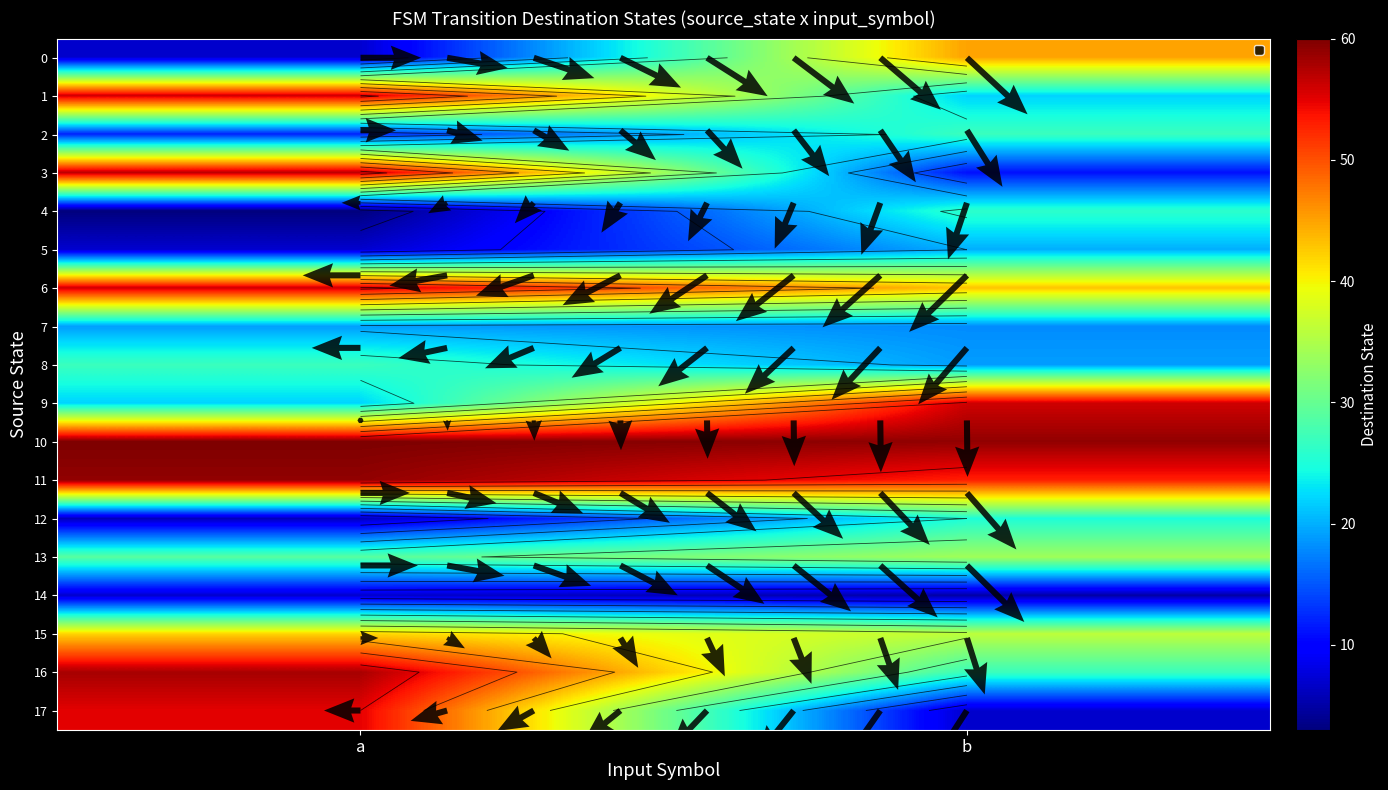

Reading right to left, list all the values displayed in this chart.

0: b=45	a=7
1: b=22	a=56
2: b=27	a=12
3: b=11	a=57
4: b=26	a=3
5: b=20	a=7
6: b=43	a=56
7: b=18	a=19
8: b=19	a=27
9: b=56	a=22
10: b=59	a=60
11: b=53	a=59
12: b=25	a=6
13: b=34	a=29
14: b=5	a=7
15: b=36	a=42
16: b=27	a=58
17: b=7	a=55